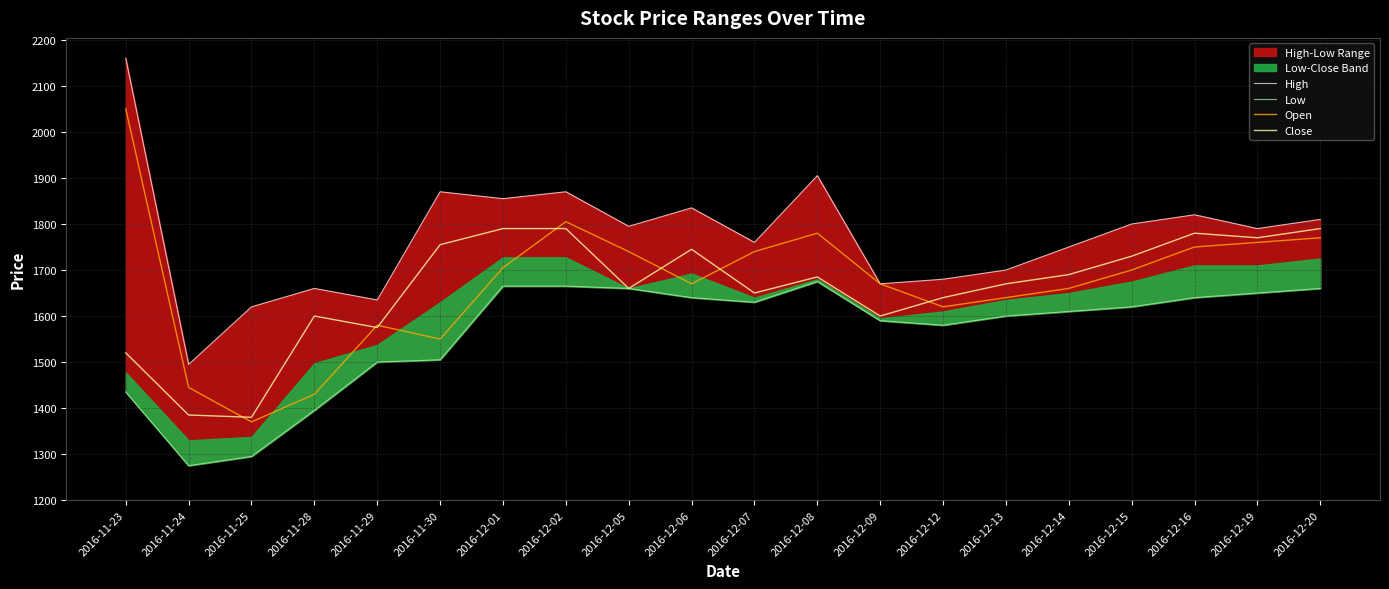

True or false: Open and Close cross at least once.

True